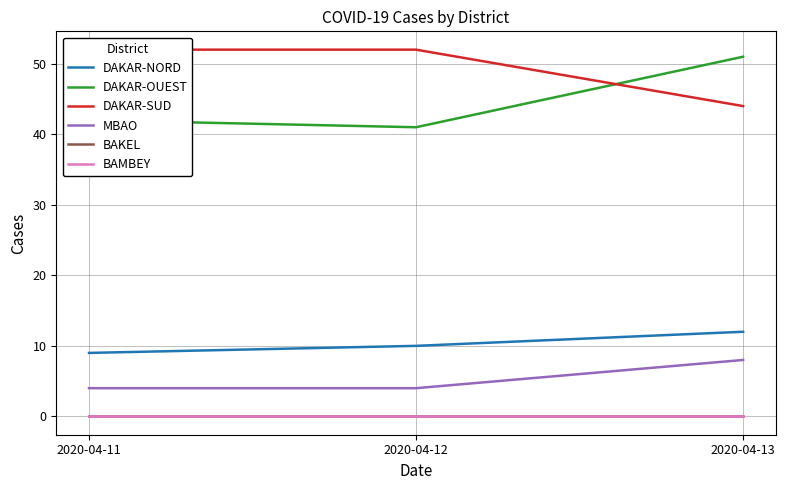

Reading right to left, list all the values displayed in this chart.

DAKAR-NORD: 2020-04-13=12	2020-04-12=10	2020-04-11=9
DAKAR-OUEST: 2020-04-13=51	2020-04-12=41	2020-04-11=42
DAKAR-SUD: 2020-04-13=44	2020-04-12=52	2020-04-11=52
MBAO: 2020-04-13=8	2020-04-12=4	2020-04-11=4
BAKEL: 2020-04-13=0	2020-04-12=0	2020-04-11=0
BAMBEY: 2020-04-13=0	2020-04-12=0	2020-04-11=0